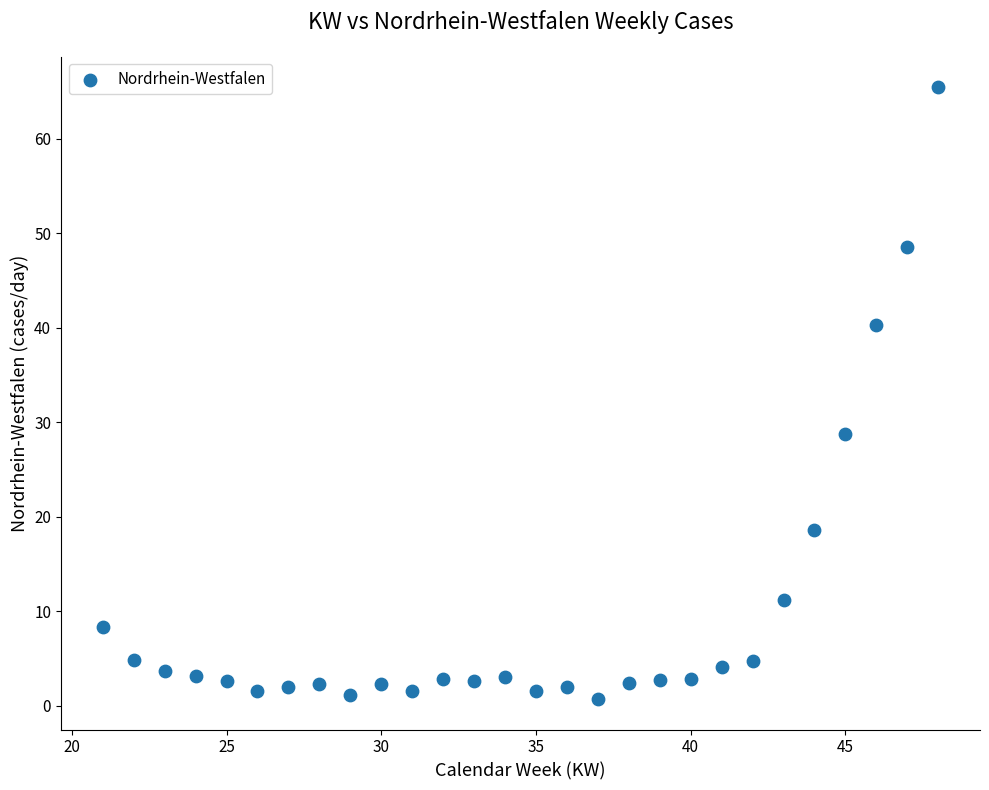

What is the range of X values (max minus min)?

27.0